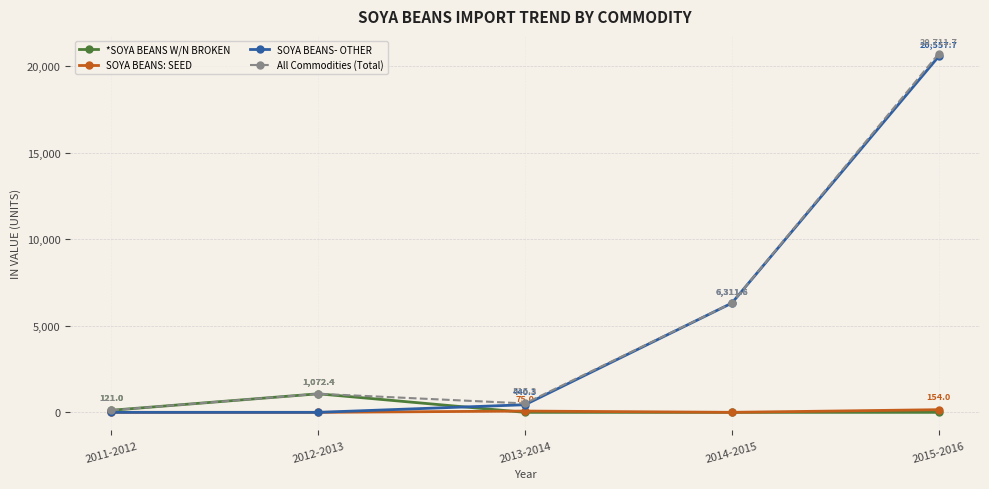

After their last crossing, which series has the higher values: SOYA BEANS: SEED or *SOYA BEANS W/N BROKEN?

SOYA BEANS: SEED